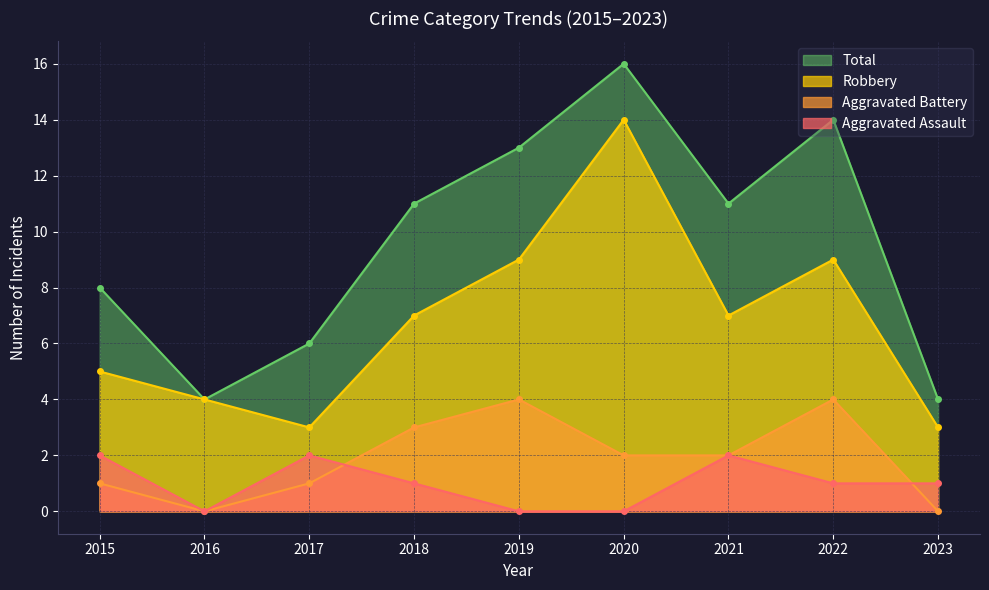

Read the Total value at 2016.

4